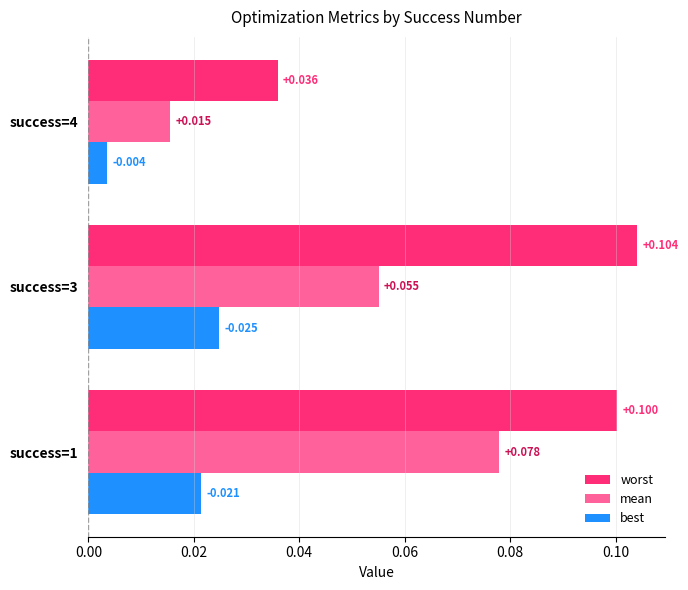

Count the number of data series in this chart.

3